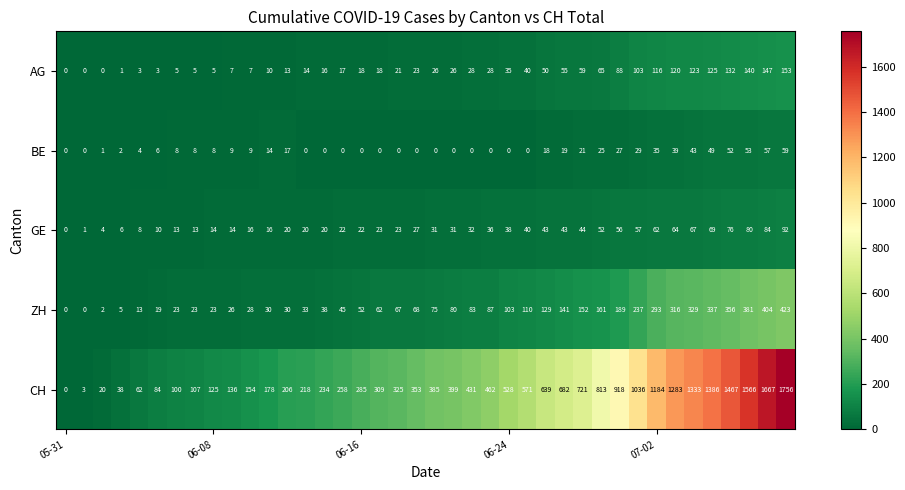

What is the greatest value displayed?

1756